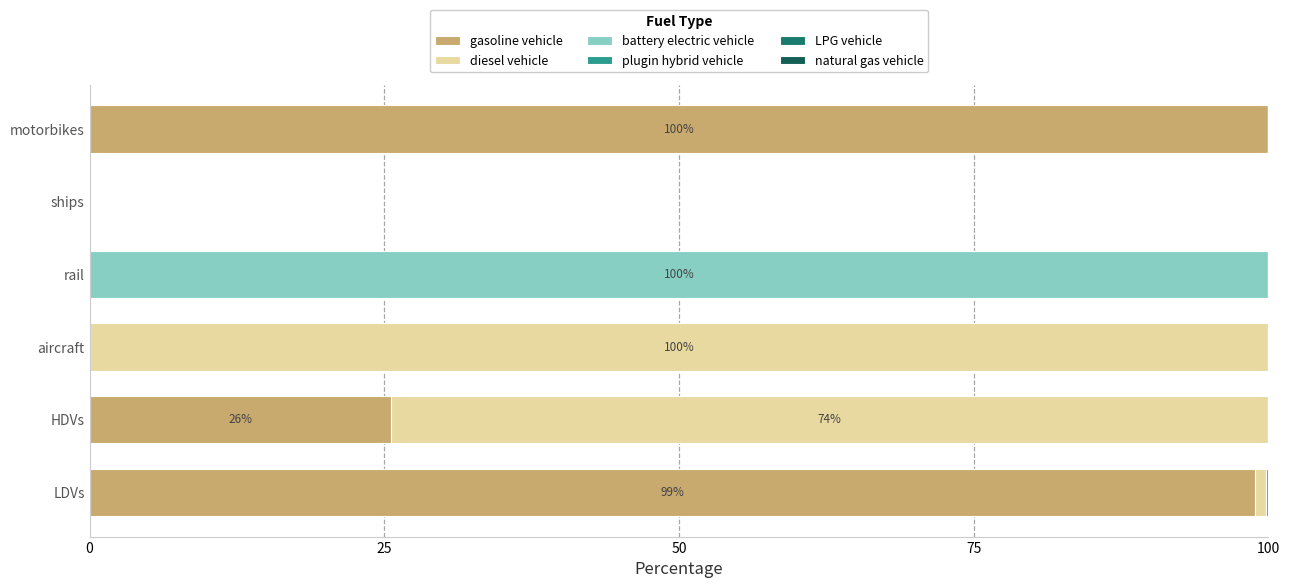

List the series in order of their peak value, lowest first.

LPG vehicle, plugin hybrid vehicle, natural gas vehicle, gasoline vehicle, diesel vehicle, battery electric vehicle